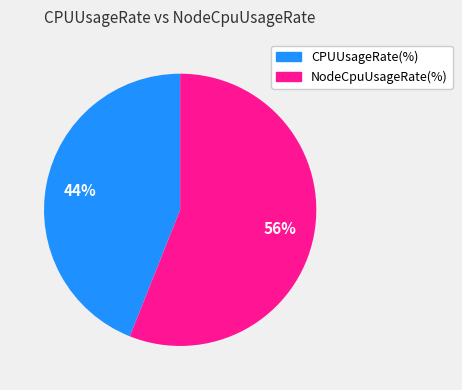

How many slices are in this pie chart?

2